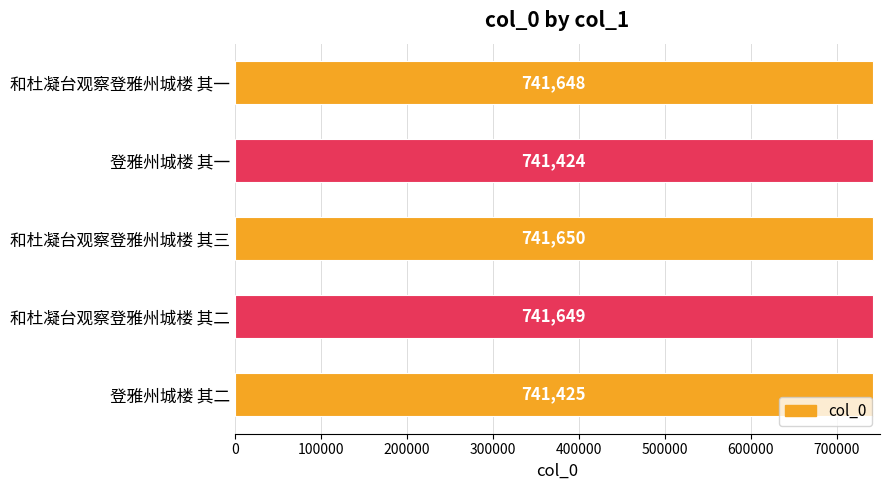

What is the maximum value shown in the chart?

741650